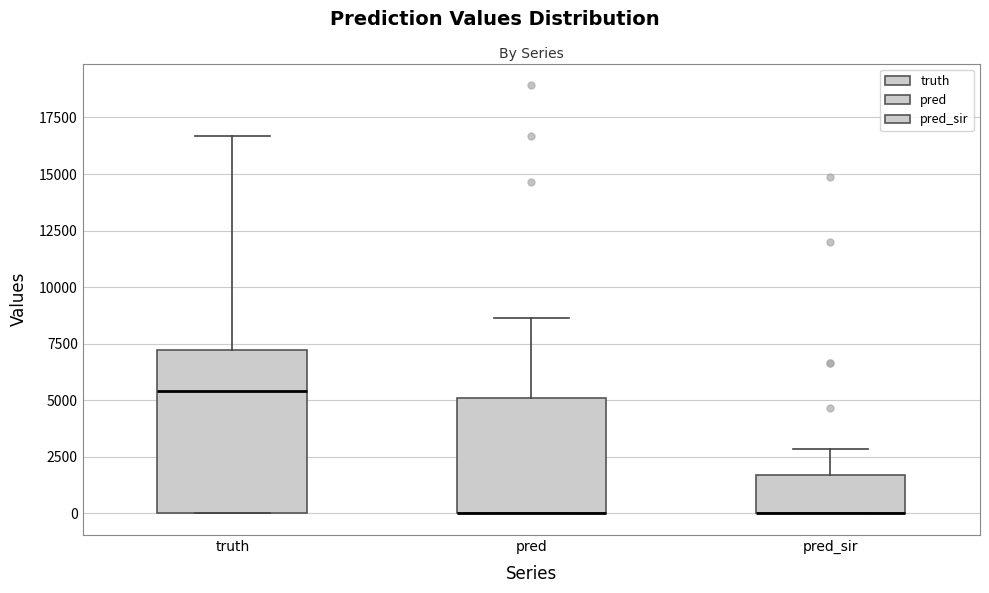

Reading left to right, transcribe this box plot: for each box, give where its median line is, the range the box spans, and where its two whiskers end, as read against the y-axis. The values are not printed on the chart, so give them approximately, as read against the axis.

truth: median 5500, box 0 to 7000, whiskers 0 to 16500
pred: median 0 (drawn on the box's lower edge), box 0 to 5000, whiskers 0 to 8500
pred_sir: median 0 (drawn on the box's lower edge), box 0 to 1500, whiskers 0 to 3000